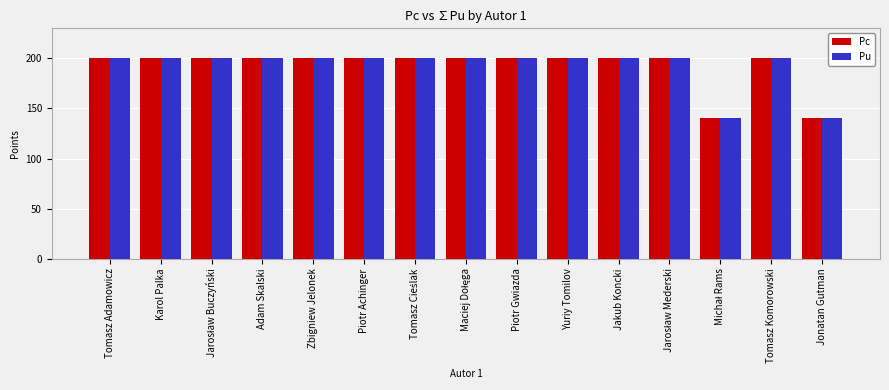

True or false: Pc has a value of 80 at Tomasz Komorowski.

False